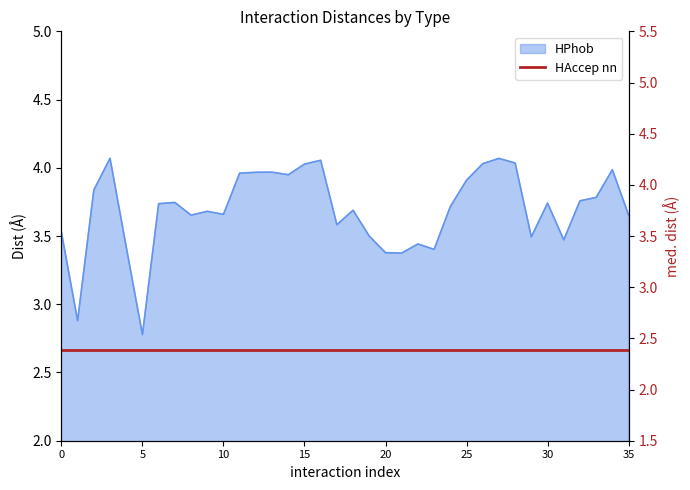

What is the maximum value shown in the chart?

4.1